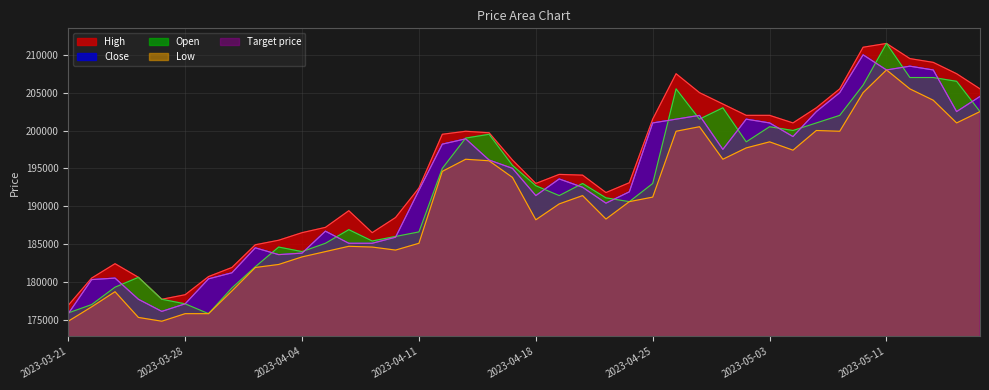

True or false: Close and Low cross at least once.

False